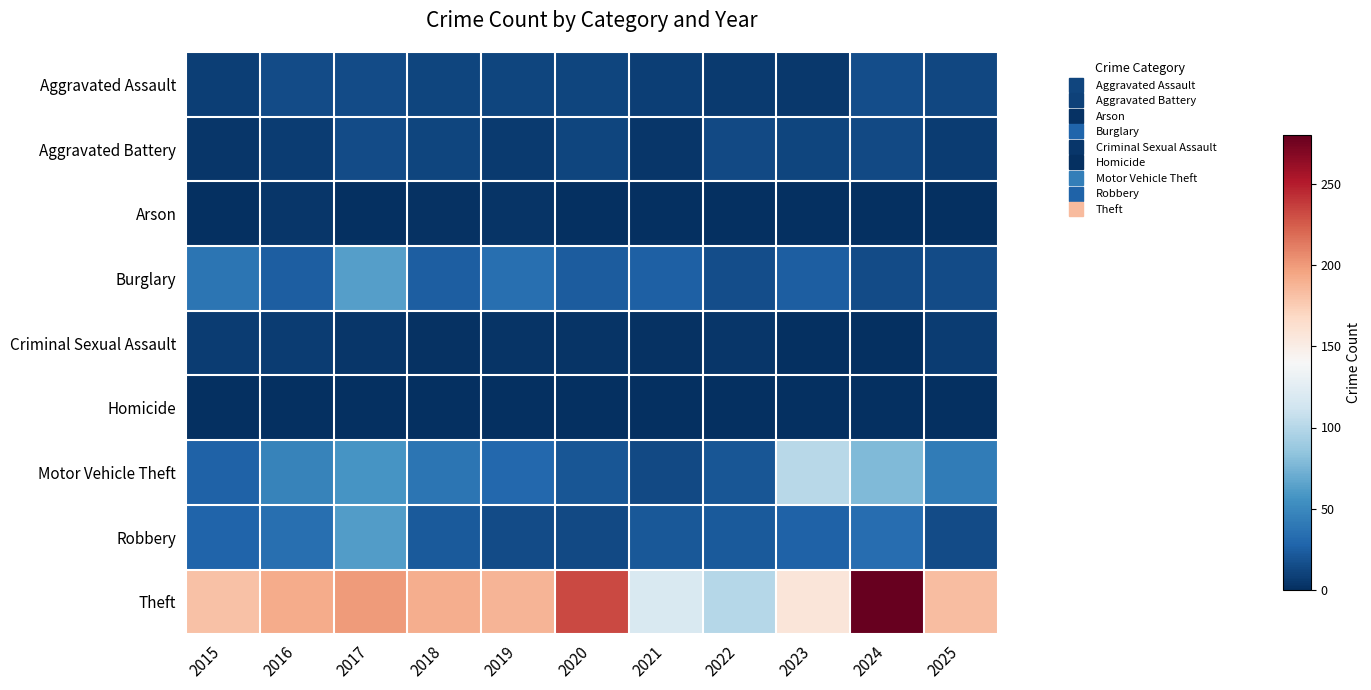

Reading left to right, transcribe all the data shown in this chart.

Aggravated Assault: 2015=8	2016=15	2017=15	2018=11	2019=12	2020=12	2021=8	2022=6	2023=5	2024=16	2025=13
Aggravated Battery: 2015=4	2016=7	2017=15	2018=12	2019=6	2020=11	2021=4	2022=14	2023=11	2024=14	2025=7
Arson: 2015=0	2016=4	2017=1	2018=2	2019=3	2020=1	2021=0	2022=1	2023=0	2024=0	2025=1
Burglary: 2015=38	2016=25	2017=63	2018=25	2019=34	2020=23	2021=26	2022=16	2023=25	2024=15	2025=15
Criminal Sexual Assault: 2015=7	2016=7	2017=4	2018=2	2019=3	2020=3	2021=2	2022=4	2023=1	2024=1	2025=7
Homicide: 2015=0	2016=0	2017=1	2018=1	2019=0	2020=1	2021=0	2022=1	2023=0	2024=0	2025=0
Motor Vehicle Theft: 2015=27	2016=47	2017=57	2018=38	2019=30	2020=20	2021=14	2022=20	2023=101	2024=78	2025=42
Robbery: 2015=28	2016=34	2017=62	2018=22	2019=15	2020=14	2021=21	2022=22	2023=27	2024=33	2025=15
Theft: 2015=181	2016=192	2017=200	2018=191	2019=188	2020=232	2021=119	2022=100	2023=157	2024=280	2025=183